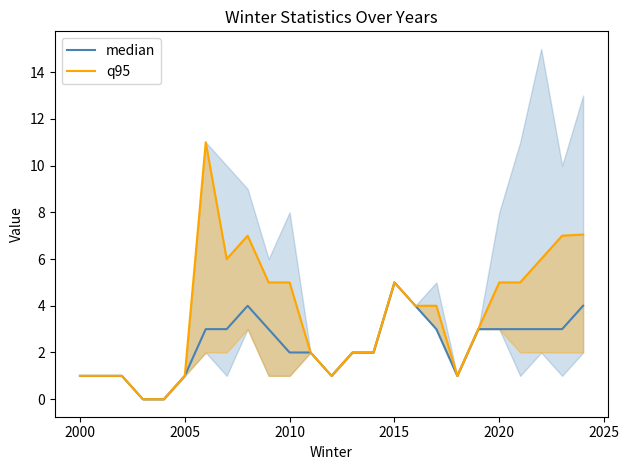

True or false: q95 and median cross at least once.

False